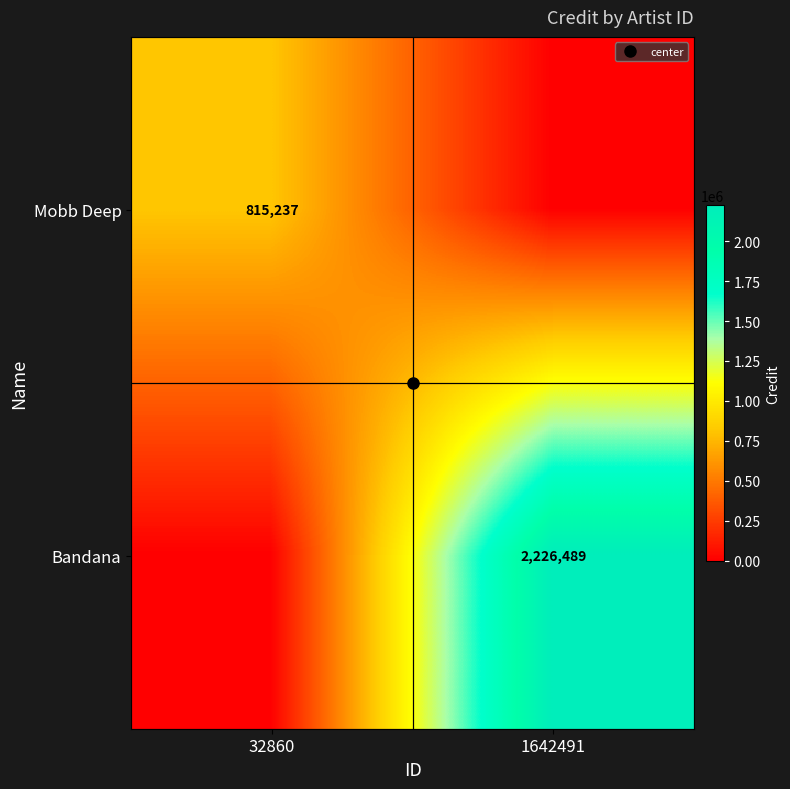

List the series in order of their peak value, highest first.

Bandana, Mobb Deep